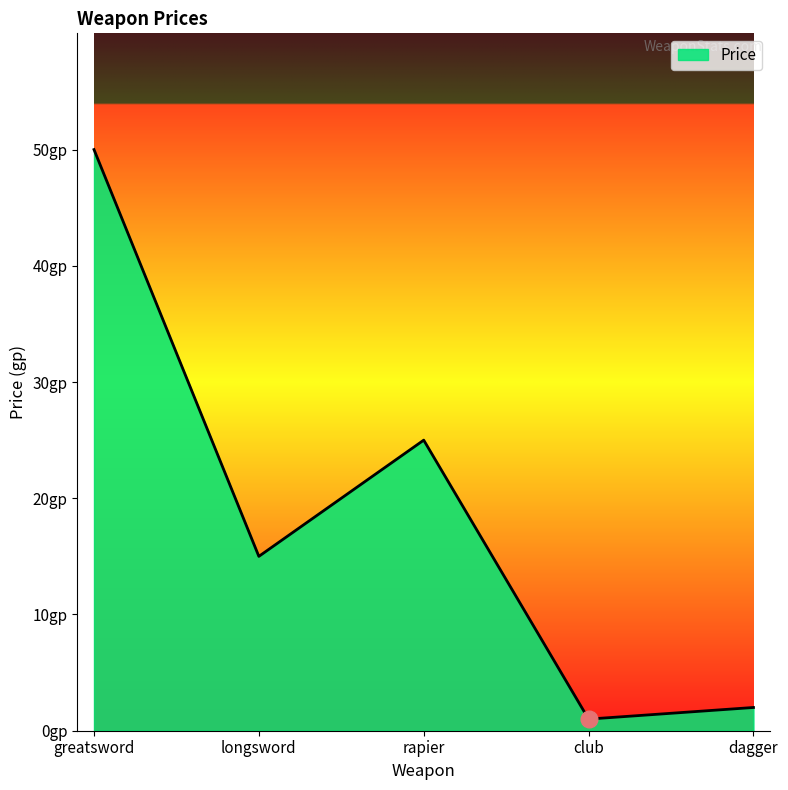

True or false: the data has more than 2 interior local peaks.

False